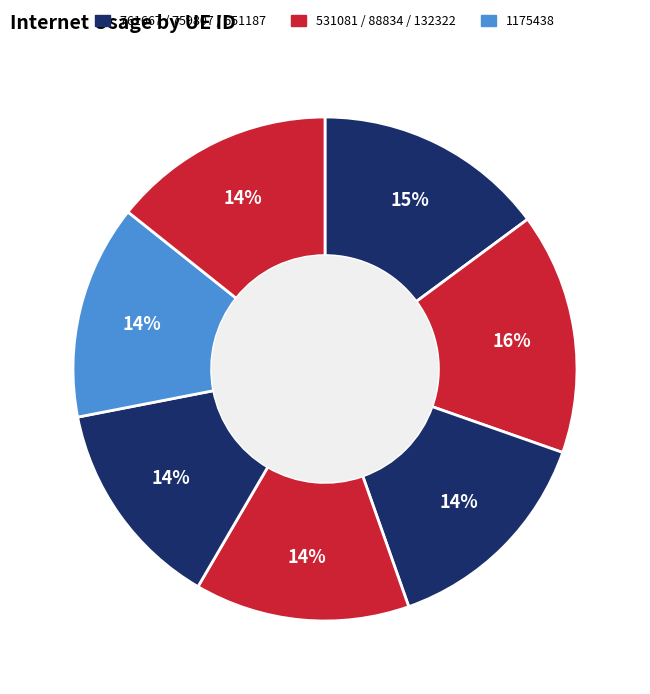

To the nearest percent, what is the average slice percentage?

14%